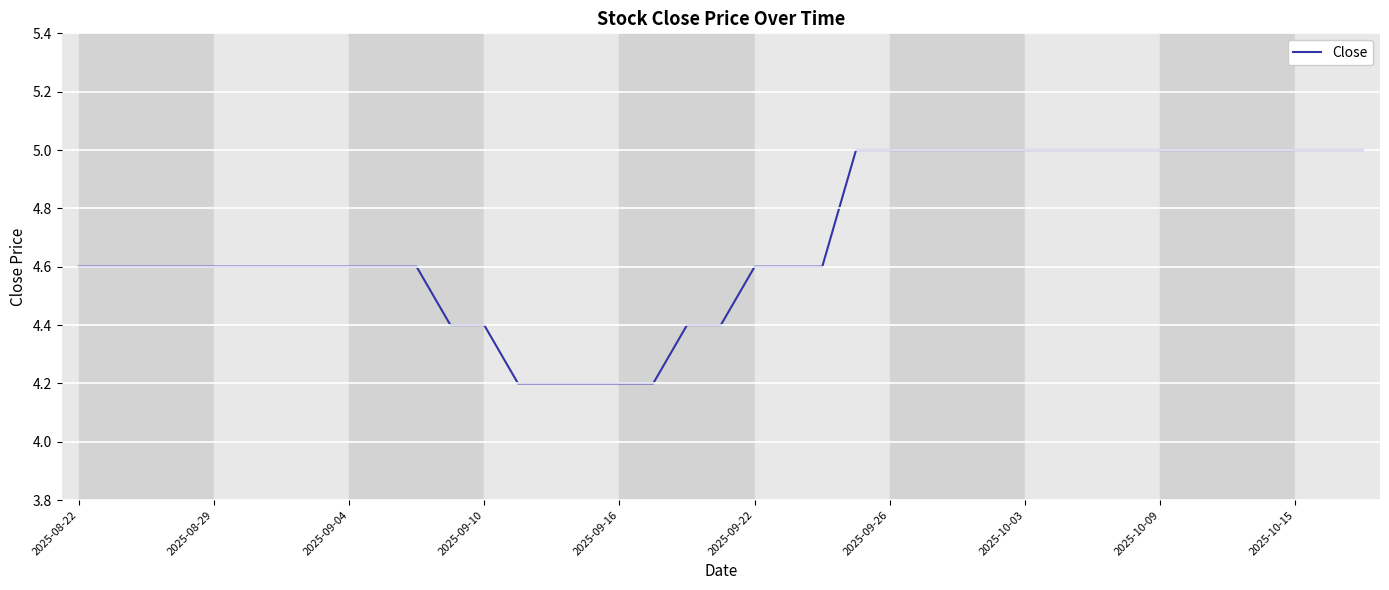

How many distinct data groups are displayed?

1